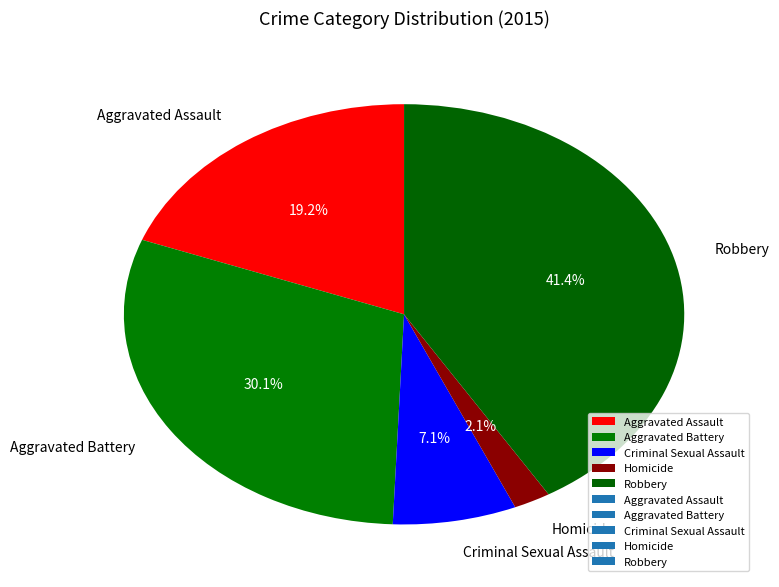

To the nearest percent, what portion does Aggravated Assault represent?

19%